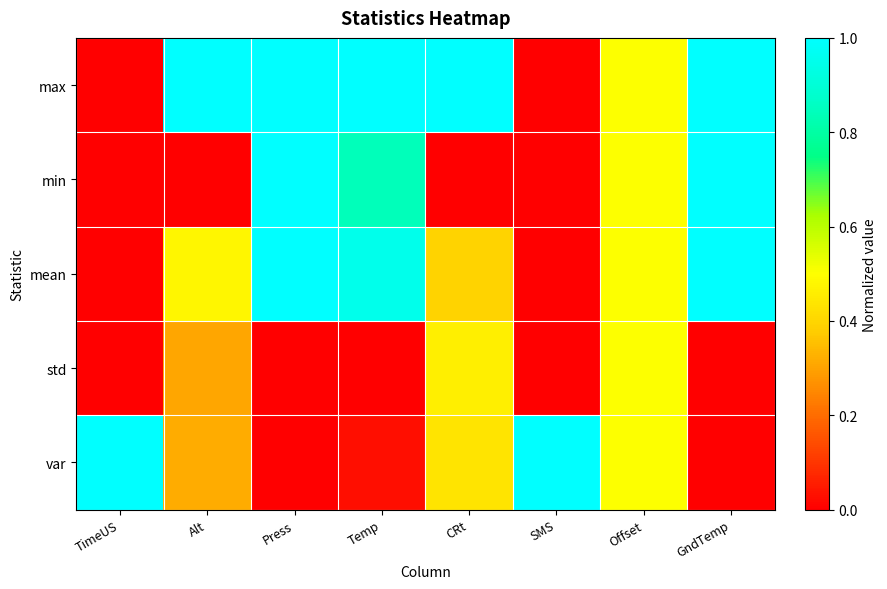

Reading left to right, extract all data points from this chart.

max: TimeUS=0.0	Alt=1.0	Press=1.0	Temp=1.0	CRt=1.0	SMS=0.0	Offset=0.5	GndTemp=1.0
min: TimeUS=0.0	Alt=0.0	Press=1.0	Temp=0.8	CRt=0.0	SMS=0.0	Offset=0.5	GndTemp=1.0
mean: TimeUS=0.0	Alt=0.5	Press=1.0	Temp=1.0	CRt=0.4	SMS=0.0	Offset=0.5	GndTemp=1.0
std: TimeUS=0.0	Alt=0.3	Press=0.0	Temp=0.0	CRt=0.5	SMS=0.0	Offset=0.5	GndTemp=0.0
var: TimeUS=1.0	Alt=0.3	Press=0.0	Temp=0.0	CRt=0.4	SMS=1.0	Offset=0.5	GndTemp=0.0